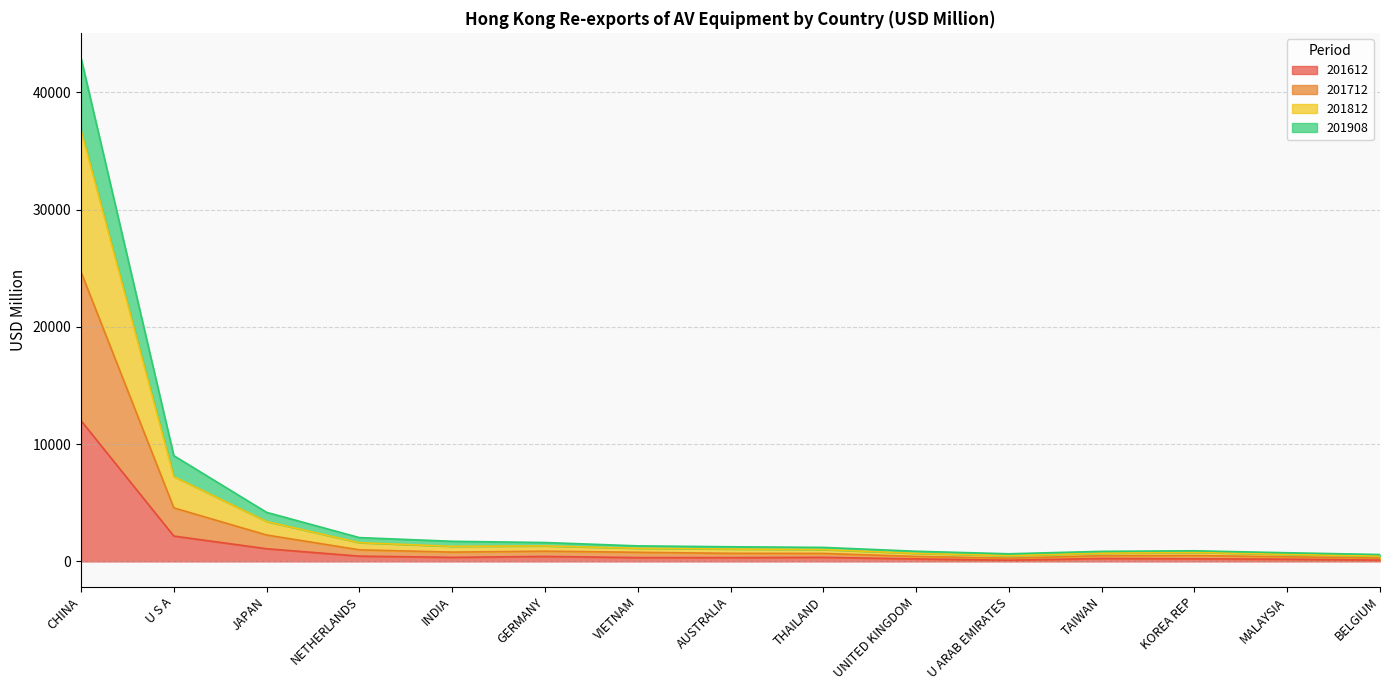

Is it true that 201812 equals 387.9 at TAIWAN?

False